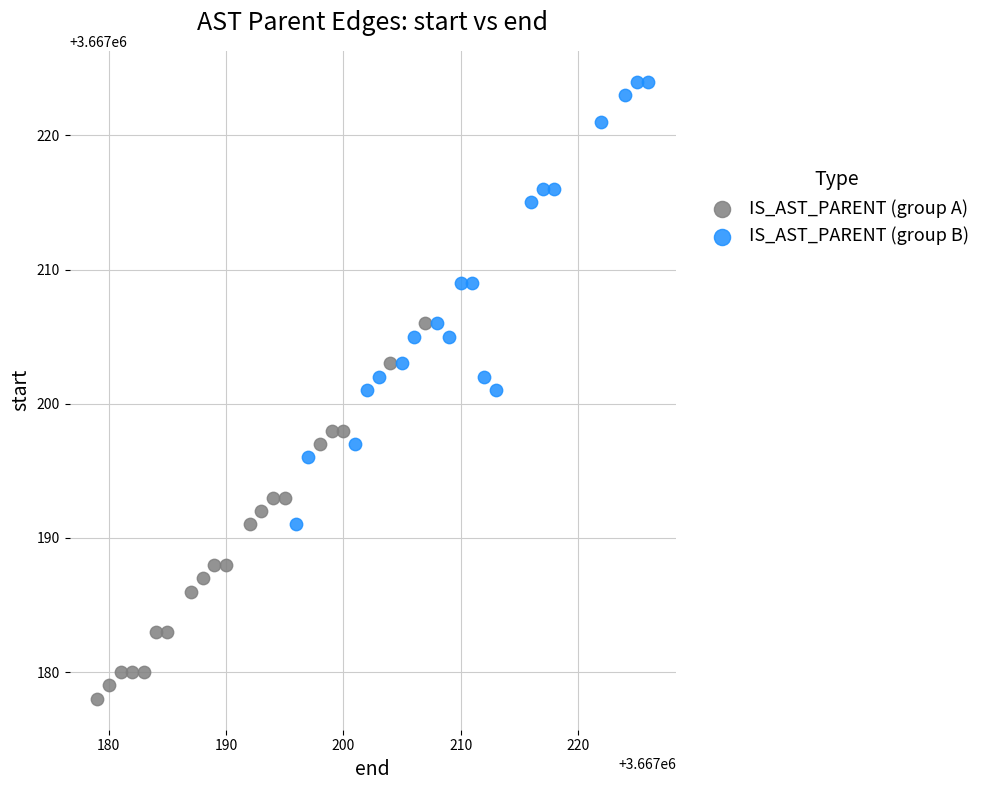

What are all the series names shown in the legend?

IS_AST_PARENT (group A), IS_AST_PARENT (group B)